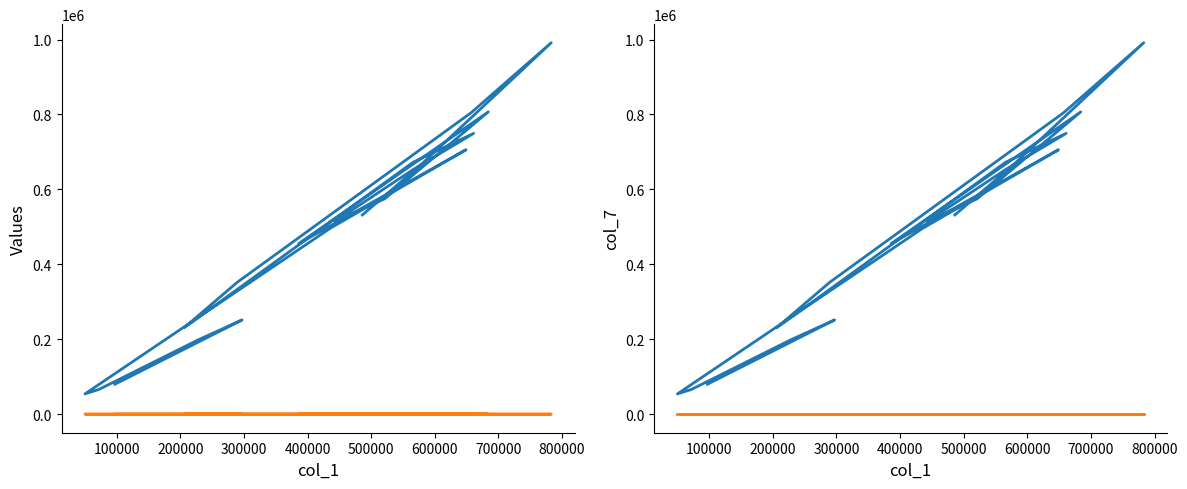

What position from the left is 700000?

8